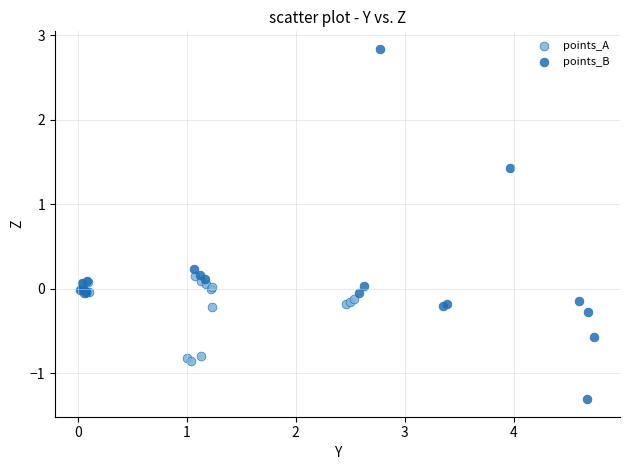

What are all the series names shown in the legend?

points_A, points_B